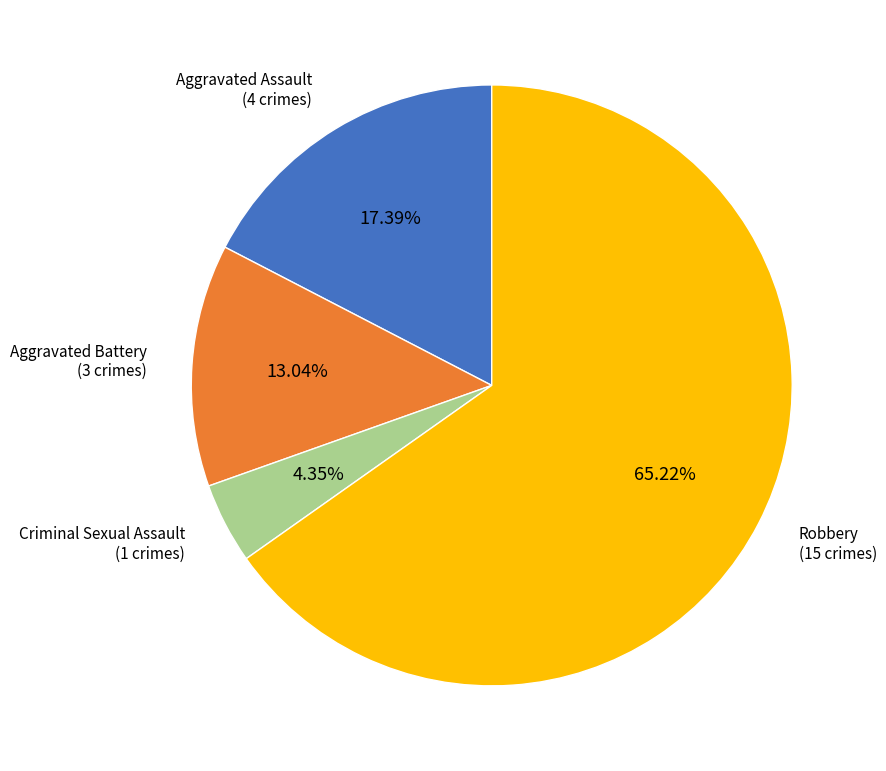

Between Aggravated Battery and Aggravated Assault, which is larger?

Aggravated Assault